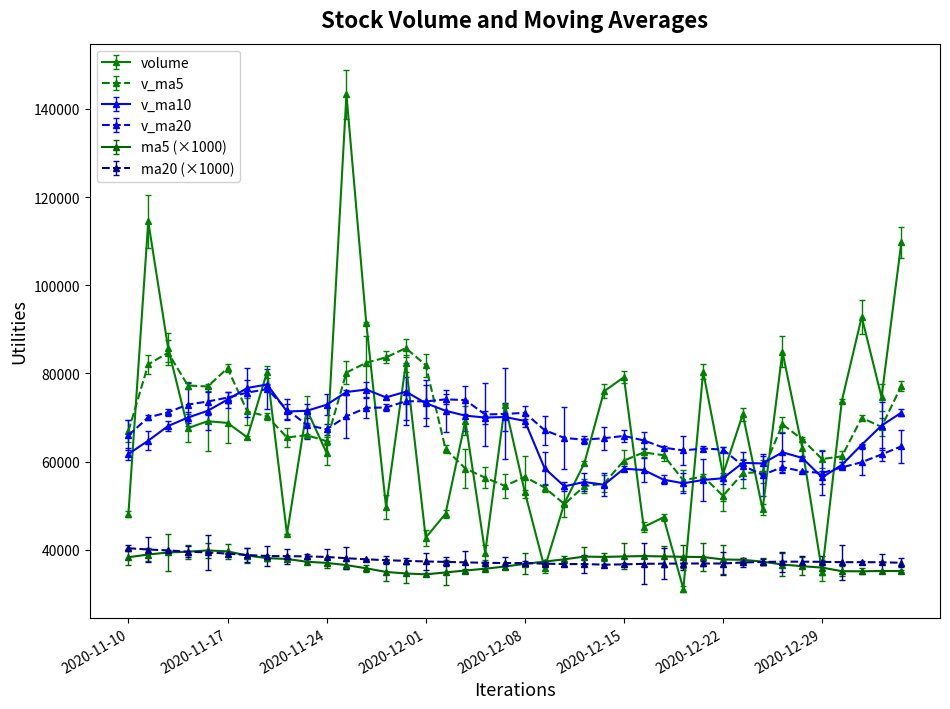

Which series has the largest range (max minus min)?

volume